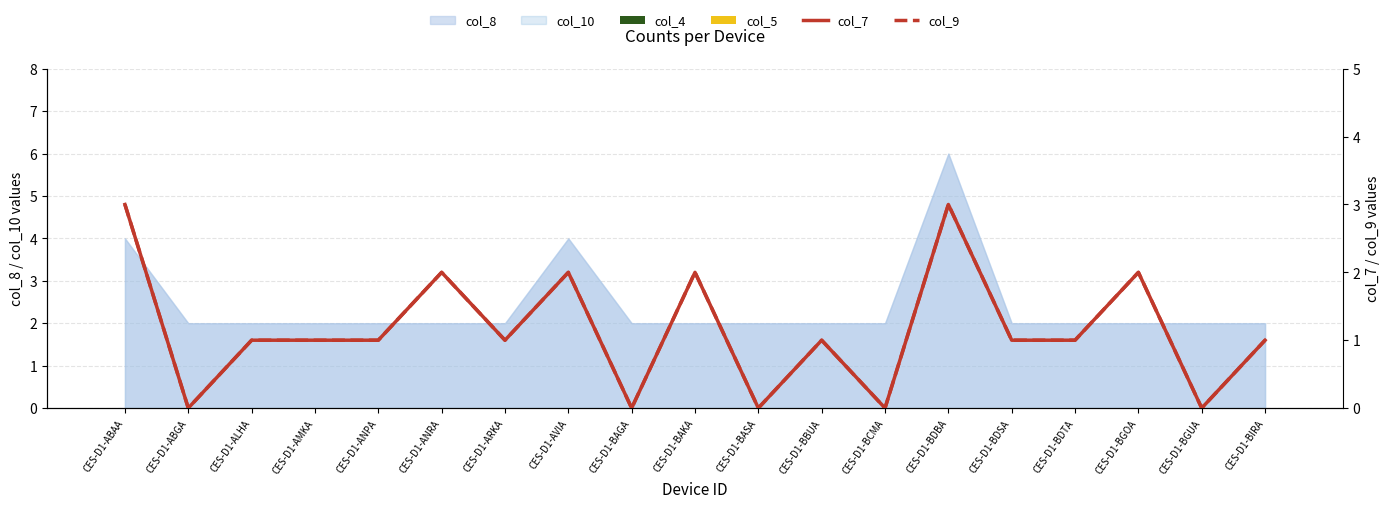

What is the difference between the highest and lowest values at CES-D1-BAKA?

2